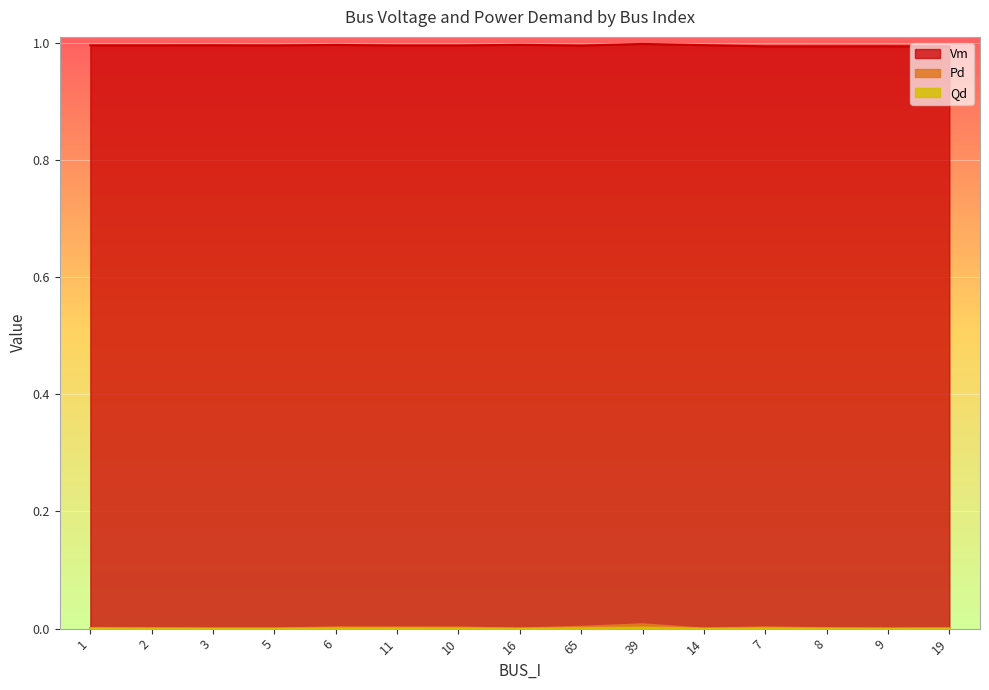

Where is the first local maximum for Pd?

6